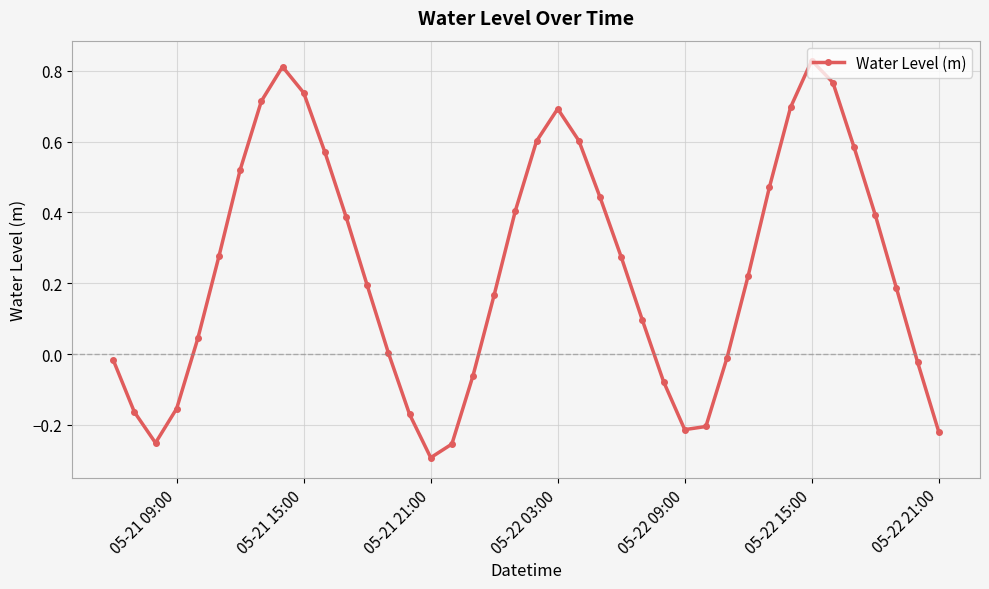

True or false: the data has more than 0 interior local peaks.

True